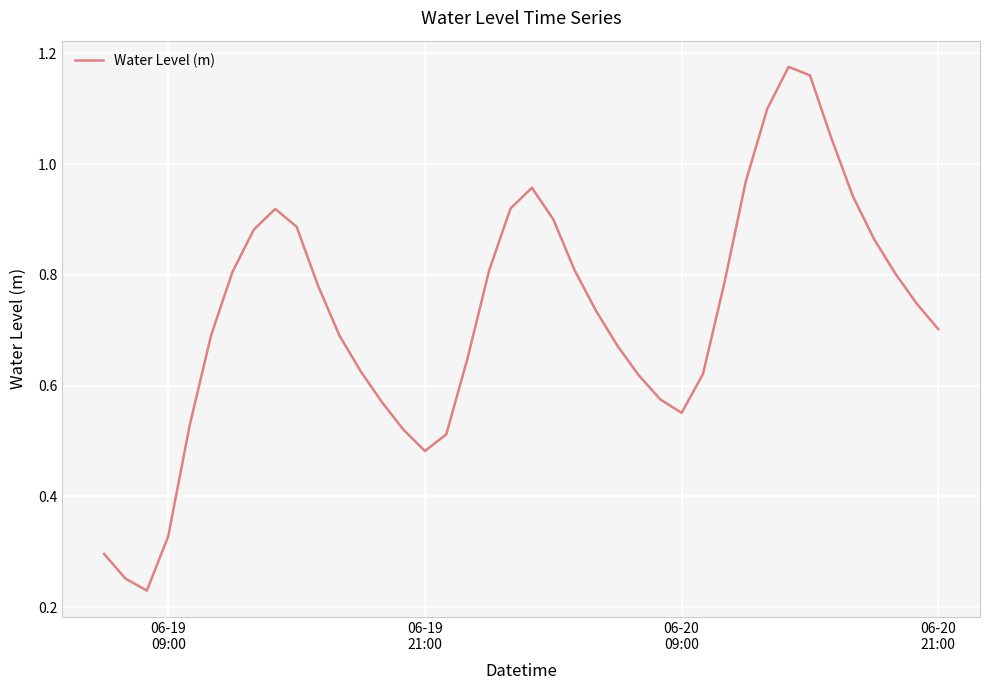

What is the average value?

0.7